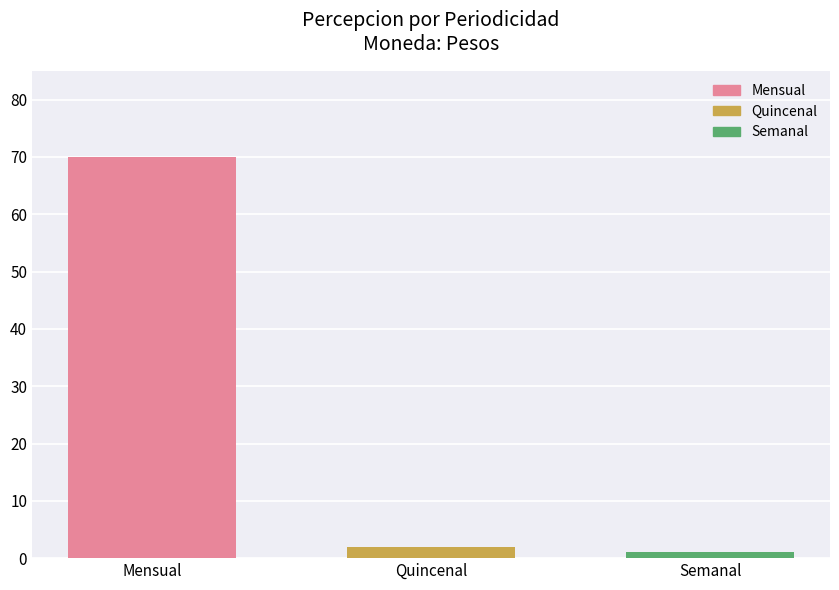

Reading right to left, transcribe all the data shown in this chart.

1	2	70